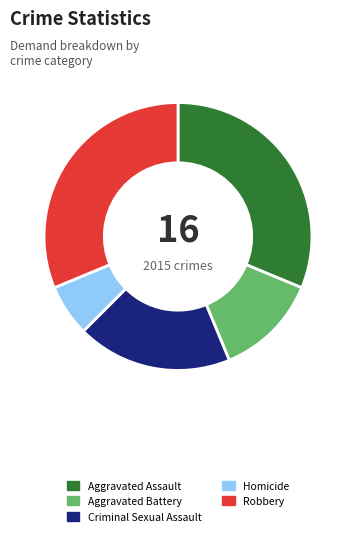

Which has a higher value, Aggravated Assault or Criminal Sexual Assault?

Aggravated Assault